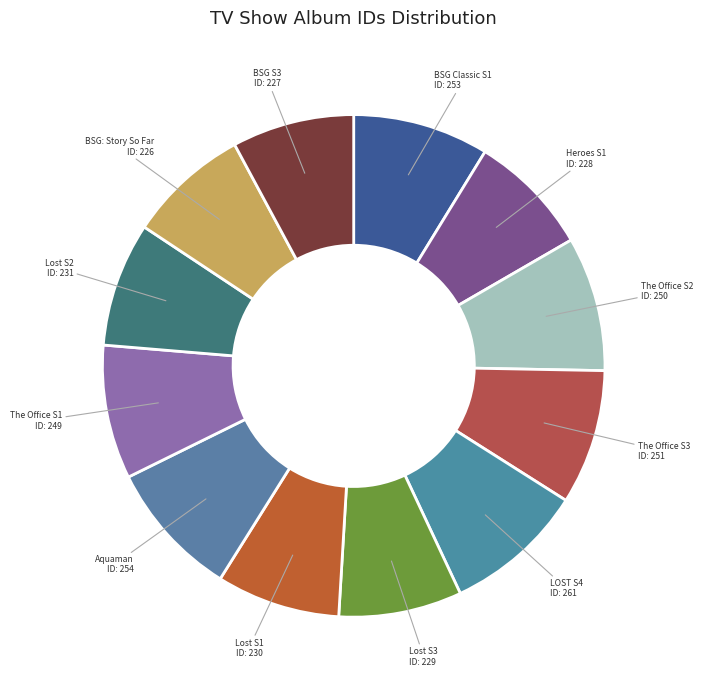

True or false: Aquaman accounts for 2% of the total.

False